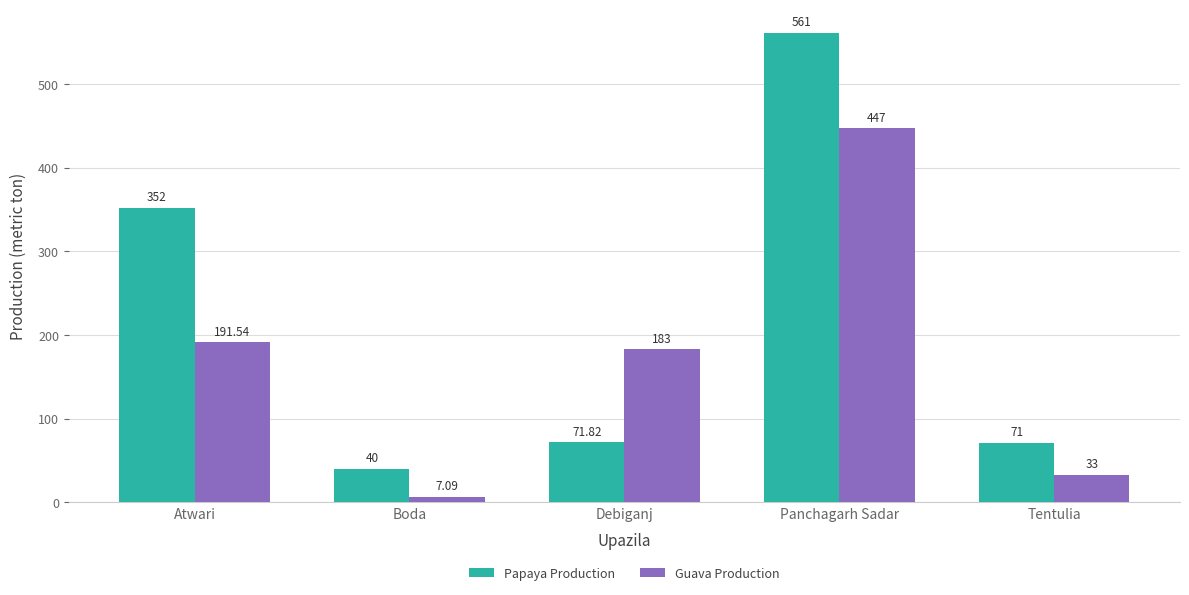

Reading left to right, transcribe all the data shown in this chart.

Papaya Production: Atwari=352.0	Boda=40.0	Debiganj=71.8	Panchagarh Sadar=561.0	Tentulia=71.0
Guava Production: Atwari=191.5	Boda=7.1	Debiganj=183.0	Panchagarh Sadar=447.0	Tentulia=33.0